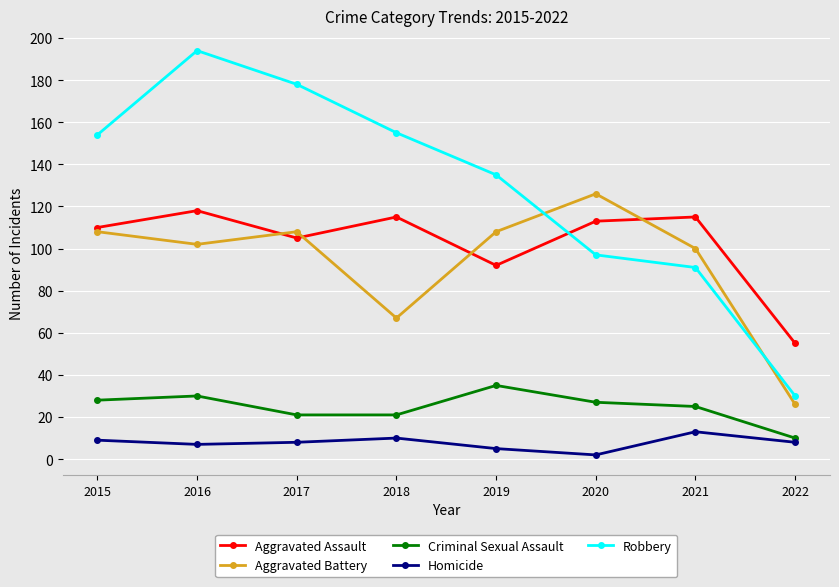

True or false: Aggravated Battery has a value of 36 at 2021.

False